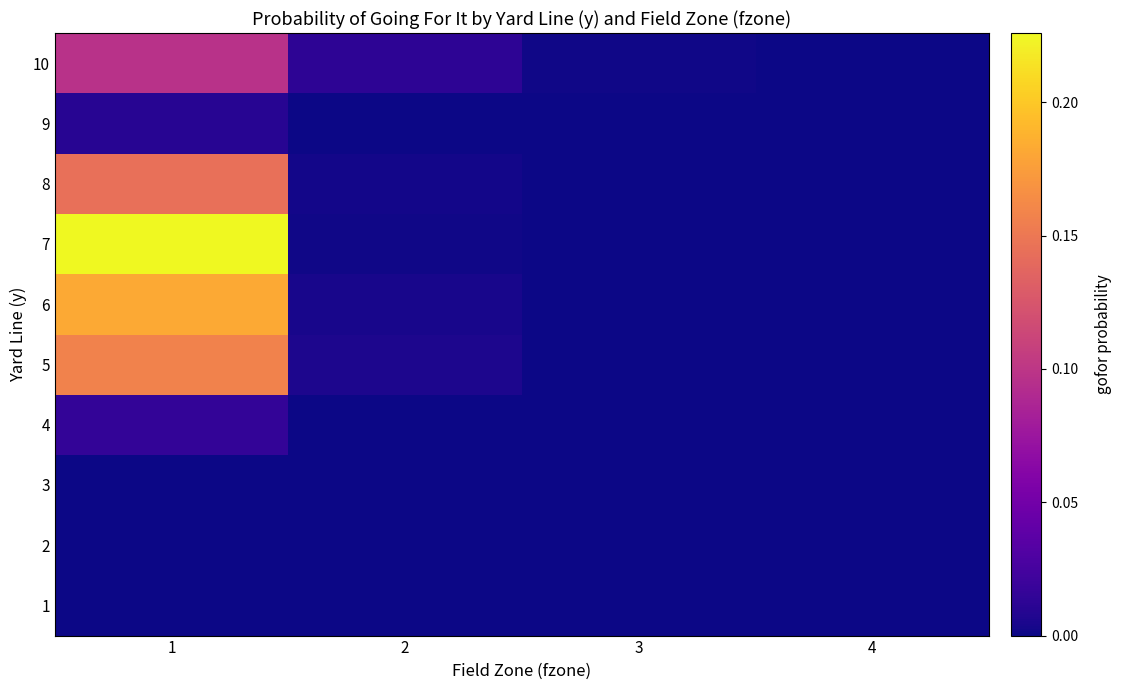

Reading left to right, list all the values displayed in this chart.

1: 1=0.0	2=0.0	3=0.0	4=0.0
2: 1=0.0	2=0.0	3=0.0	4=0.0
3: 1=0.0	2=0.0	3=0.0	4=0.0
4: 1=0.0	2=0.0	3=0.0	4=0.0
5: 1=0.2	2=0.0	3=0.0	4=0.0
6: 1=0.2	2=0.0	3=0.0	4=0.0
7: 1=0.2	2=0.0	3=0.0	4=0.0
8: 1=0.1	2=0.0	3=0.0	4=0.0
9: 1=0.0	2=0.0	3=0.0	4=0.0
10: 1=0.1	2=0.0	3=0.0	4=0.0